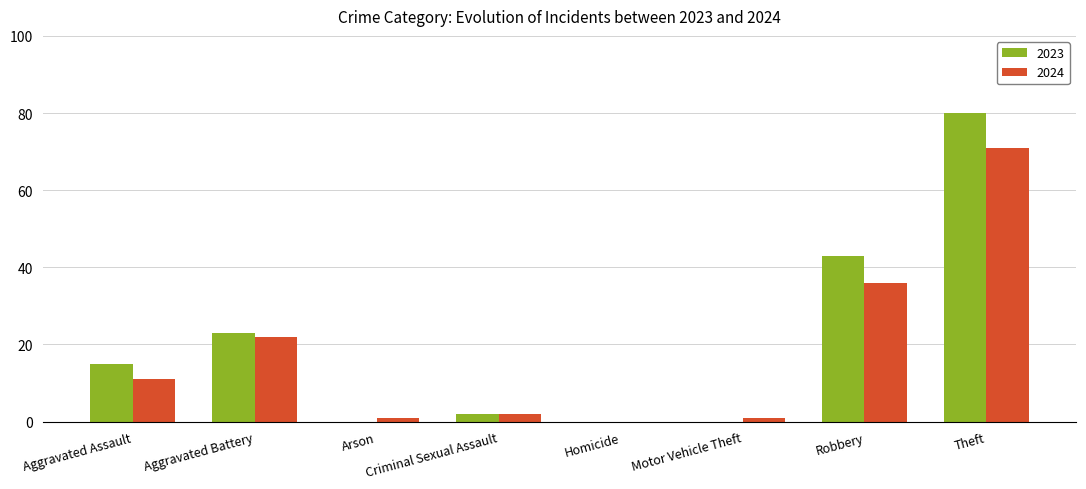

What is the highest value of the 2024 series?

71